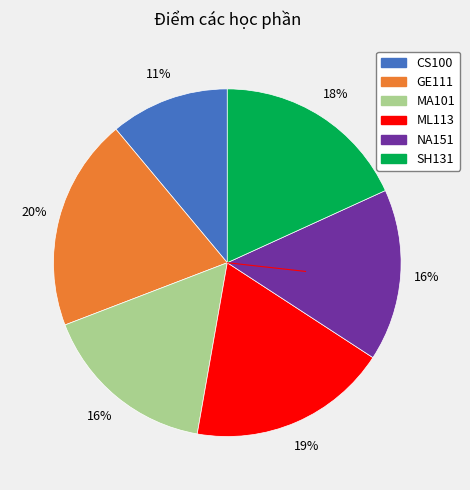

To the nearest percent, what portion does GE111 represent?

20%